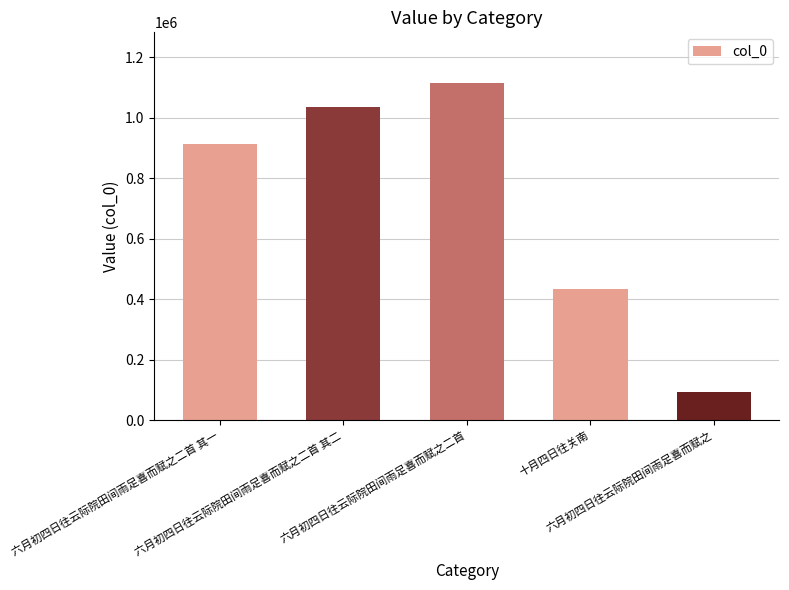

How many bars are there in total?

5